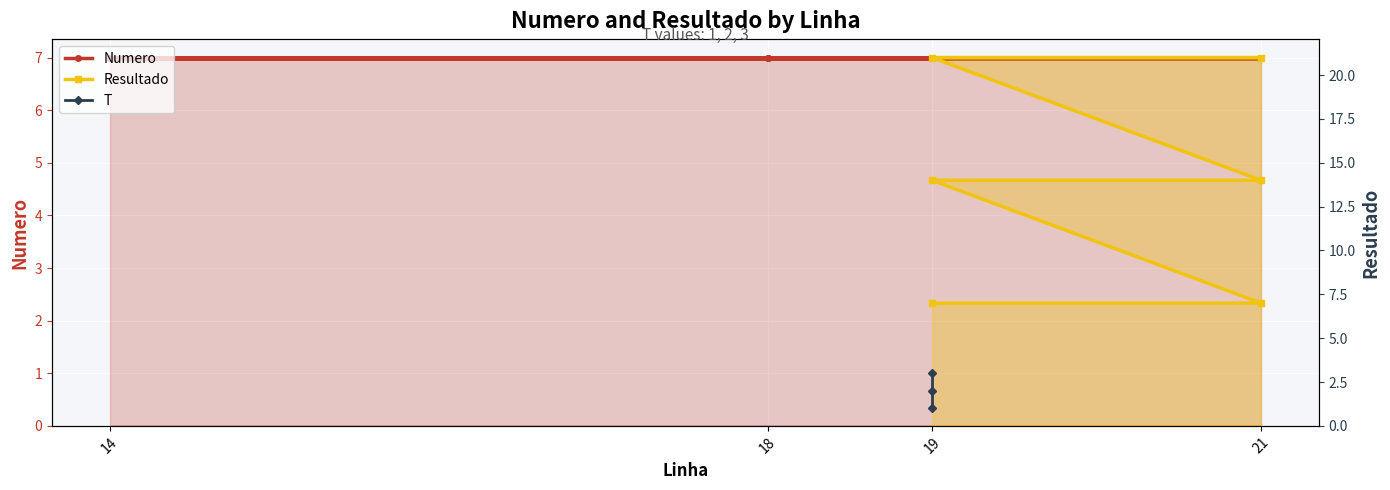

True or false: the data has more than 1 interior local peaks.

False